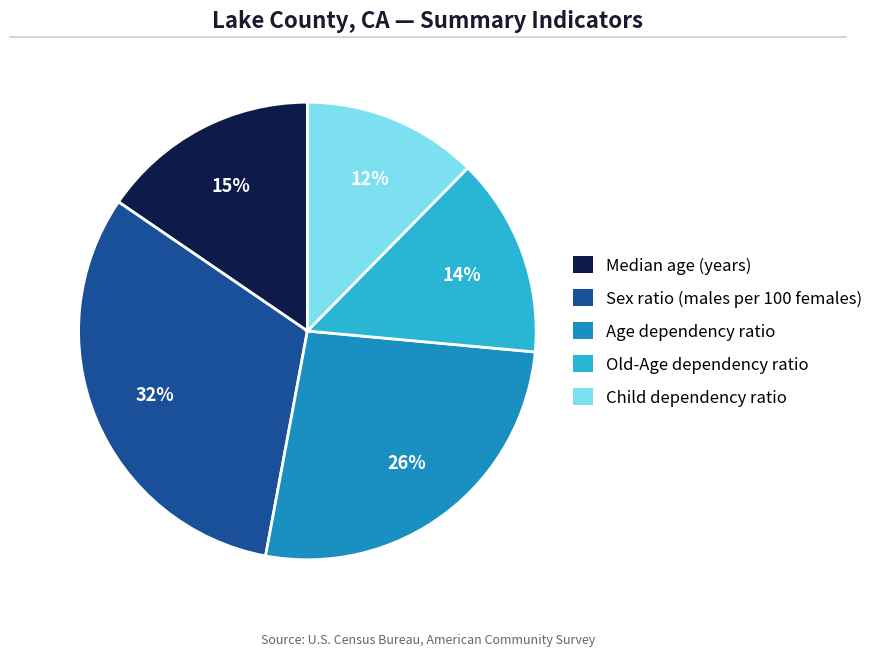

Is Child dependency ratio the majority of the pie?

No